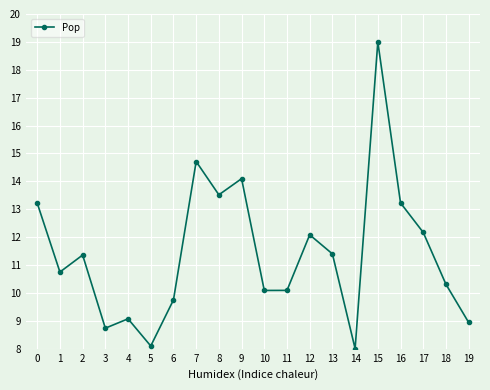

Which category has the highest value across all series?

15